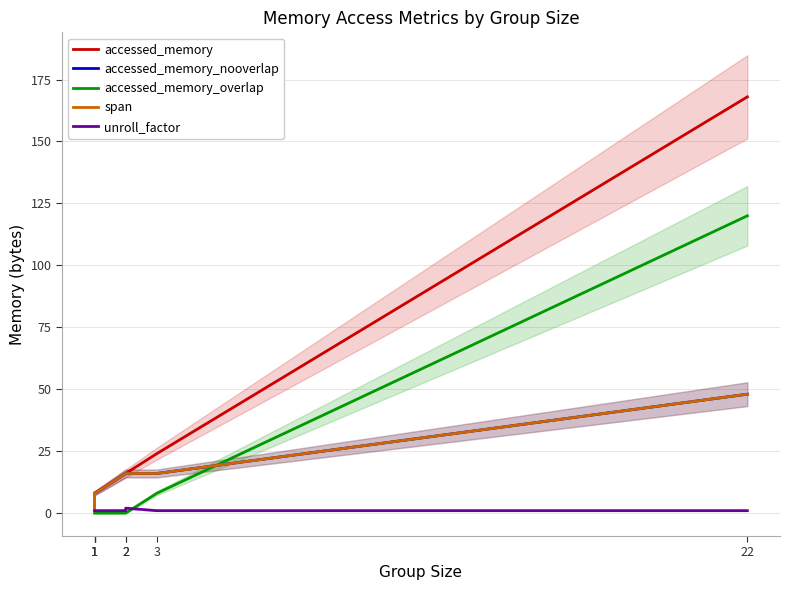

Which series has the widest spread of values?

accessed_memory